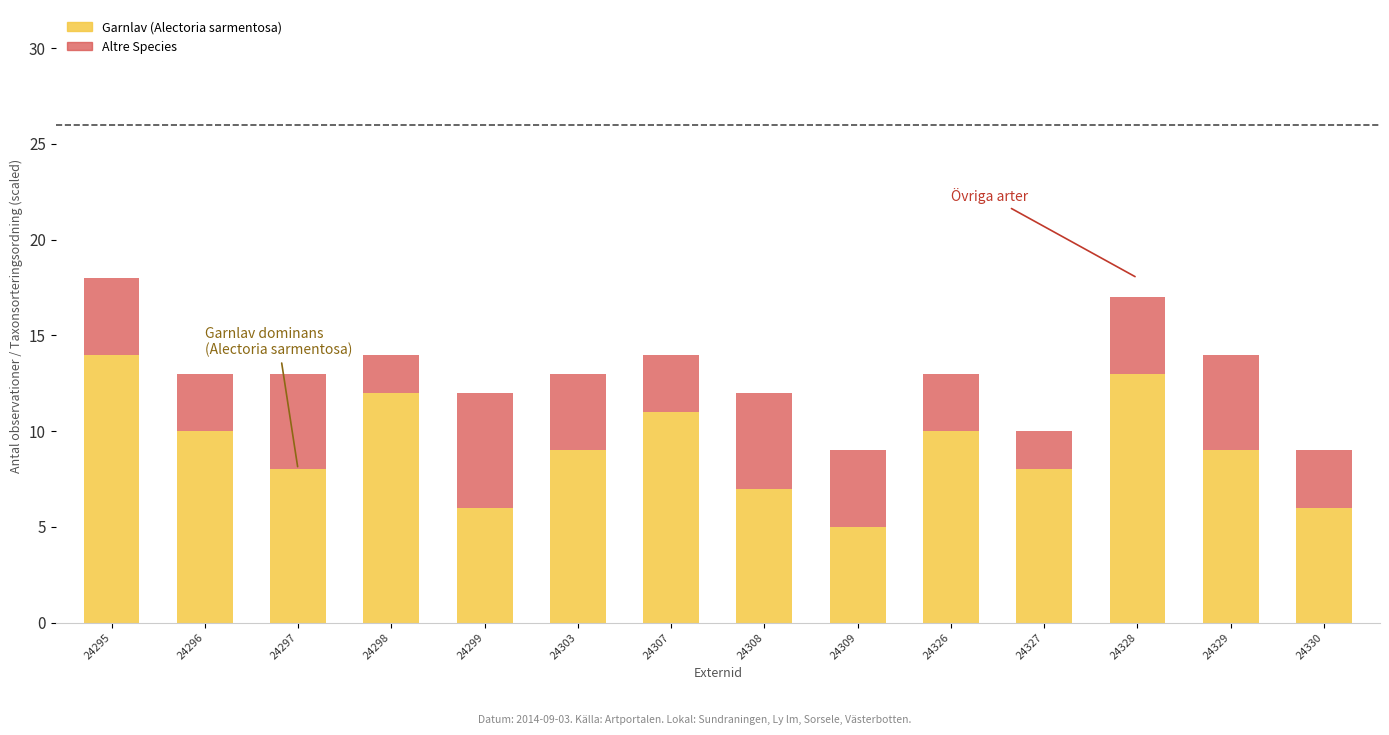

What is the total value across all series at 24299?

12